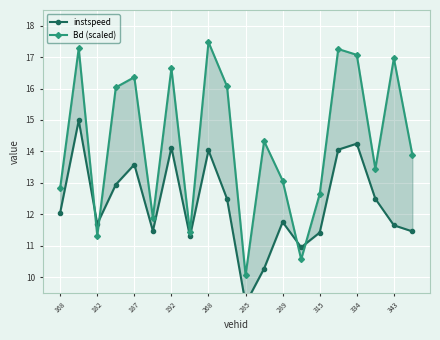

What is the maximum value for Bd (scaled)?

17.5